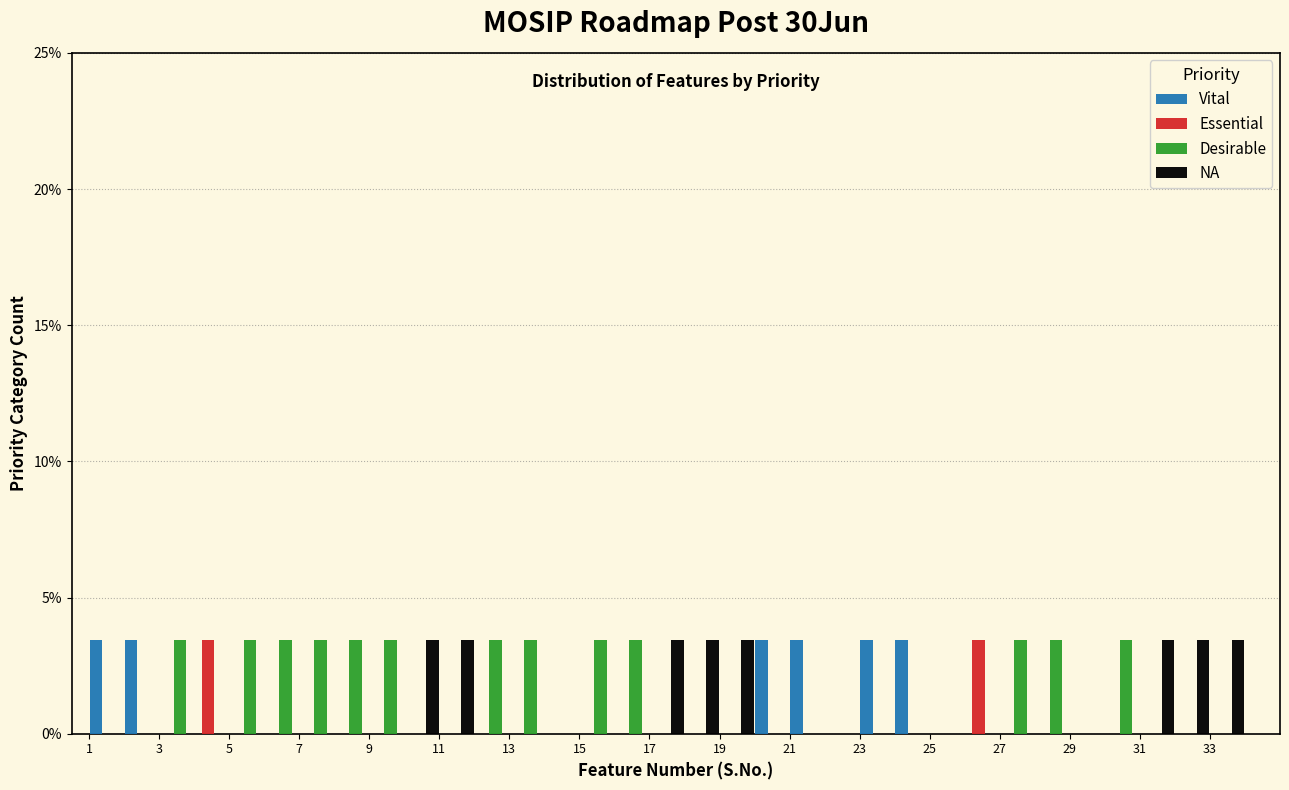

Reading left to right, list every range on the x-axis with the height of the bar of each series over it. The values are not printed on the chart, so give them approximately, as read against the axis.

1 to 2: Vital=3.5	Essential=0	Desirable=0	NA=0
2 to 3: Vital=3.5	Essential=0	Desirable=0	NA=0
3 to 4: Vital=0	Essential=0	Desirable=3.5	NA=0
4 to 5: Vital=0	Essential=3.5	Desirable=0	NA=0
5 to 6: Vital=0	Essential=0	Desirable=3.5	NA=0
6 to 7: Vital=0	Essential=0	Desirable=3.5	NA=0
7 to 8: Vital=0	Essential=0	Desirable=3.5	NA=0
8 to 9: Vital=0	Essential=0	Desirable=3.5	NA=0
9 to 10: Vital=0	Essential=0	Desirable=3.5	NA=0
10 to 11: Vital=0	Essential=0	Desirable=0	NA=3.5
11 to 12: Vital=0	Essential=0	Desirable=0	NA=3.5
12 to 13: Vital=0	Essential=0	Desirable=3.5	NA=0
13 to 14: Vital=0	Essential=0	Desirable=3.5	NA=0
14 to 15: Vital=0	Essential=0	Desirable=0	NA=0
15 to 16: Vital=0	Essential=0	Desirable=3.5	NA=0
16 to 17: Vital=0	Essential=0	Desirable=3.5	NA=0
17 to 18: Vital=0	Essential=0	Desirable=0	NA=3.5
18 to 19: Vital=0	Essential=0	Desirable=0	NA=3.5
19 to 20: Vital=0	Essential=0	Desirable=0	NA=3.5
20 to 21: Vital=3.5	Essential=0	Desirable=0	NA=0
21 to 22: Vital=3.5	Essential=0	Desirable=0	NA=0
22 to 23: Vital=0	Essential=0	Desirable=0	NA=0
23 to 24: Vital=3.5	Essential=0	Desirable=0	NA=0
24 to 25: Vital=3.5	Essential=0	Desirable=0	NA=0
25 to 26: Vital=0	Essential=0	Desirable=0	NA=0
26 to 27: Vital=0	Essential=3.5	Desirable=0	NA=0
27 to 28: Vital=0	Essential=0	Desirable=3.5	NA=0
28 to 29: Vital=0	Essential=0	Desirable=3.5	NA=0
29 to 30: Vital=0	Essential=0	Desirable=0	NA=0
30 to 31: Vital=0	Essential=0	Desirable=3.5	NA=0
31 to 32: Vital=0	Essential=0	Desirable=0	NA=3.5
32 to 33: Vital=0	Essential=0	Desirable=0	NA=3.5
33 to 34: Vital=0	Essential=0	Desirable=0	NA=3.5
34 to 35: Vital=0	Essential=0	Desirable=0	NA=0